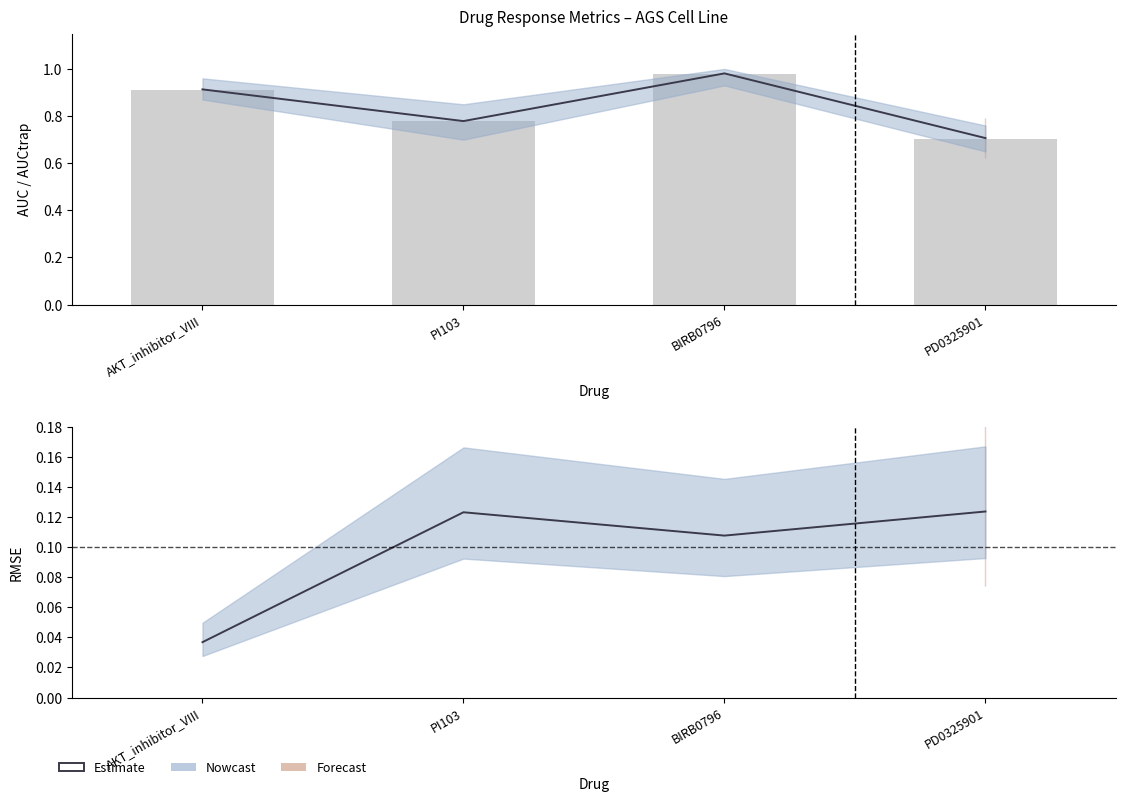

Is it true that Estimate equals 0.0 at AKT_inhibitor_VIII?

True